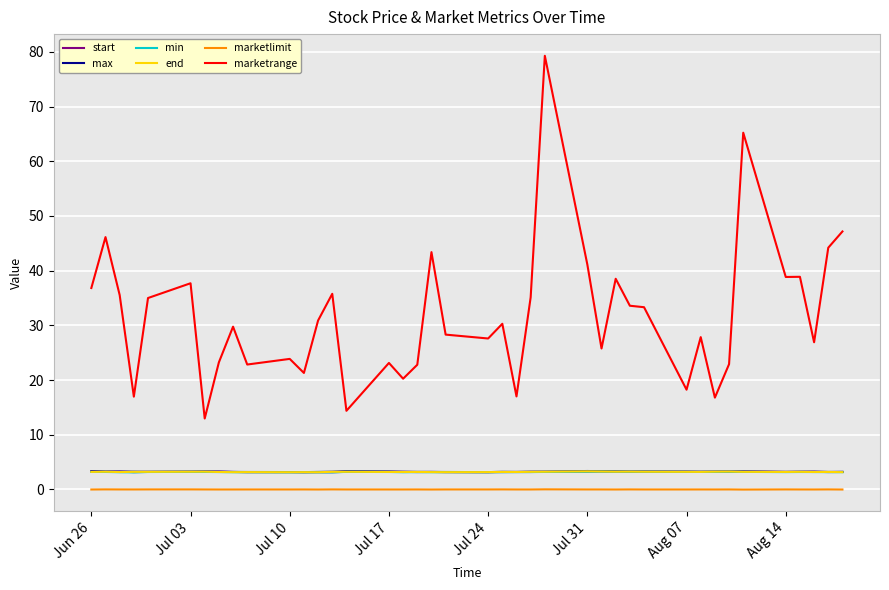

True or false: end and marketrange intersect in this chart.

False